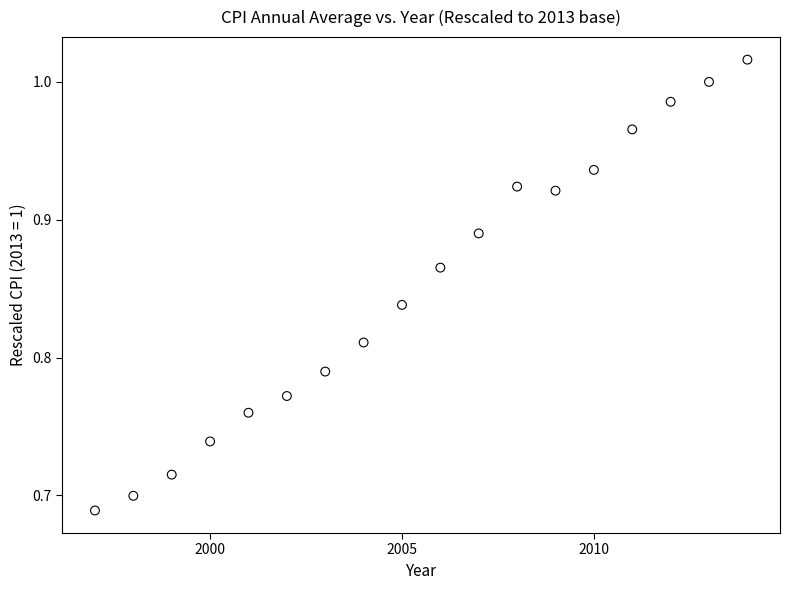

What is the range of X values (max minus min)?

17.0